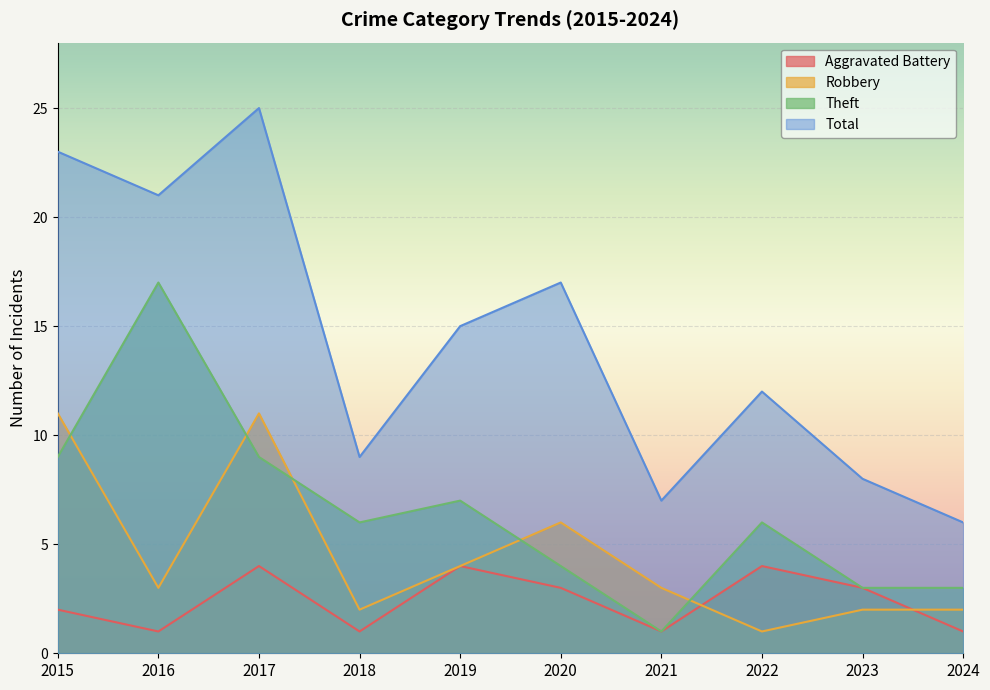

What is the average value of the Theft series?

6